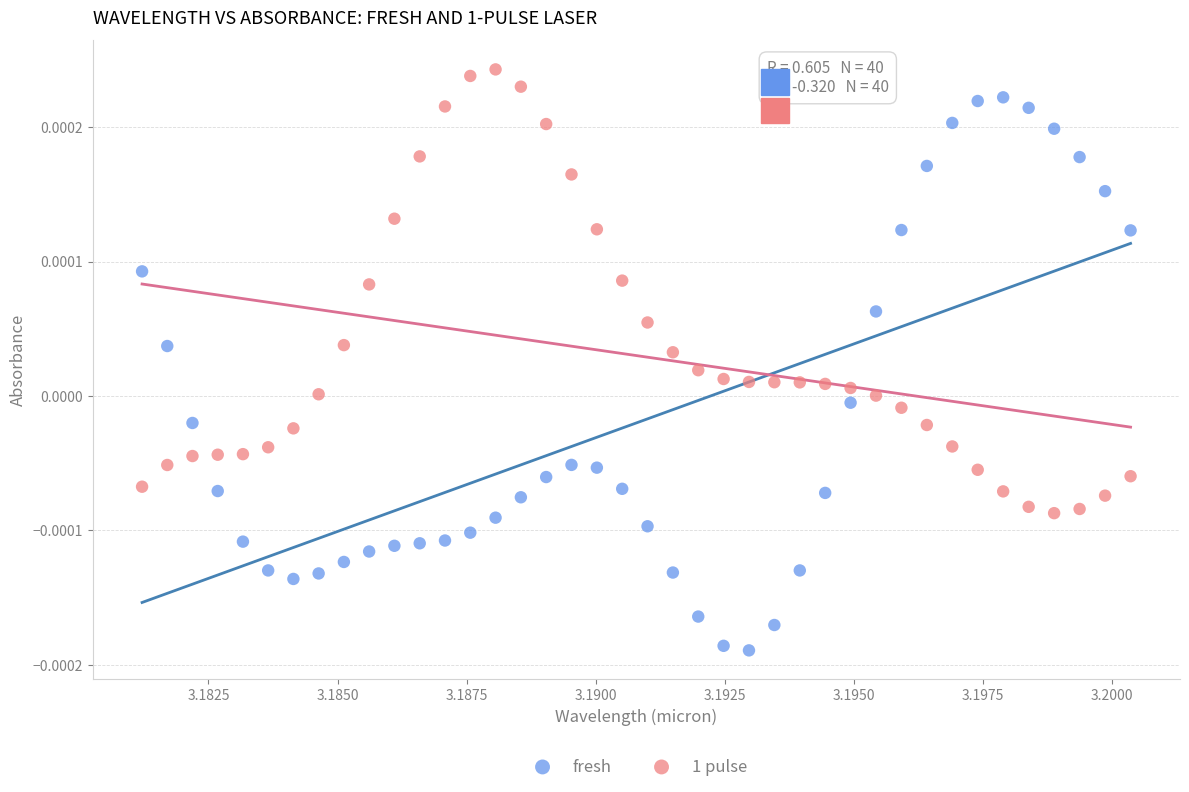

Which series reaches the minimum Y coordinate?

fresh